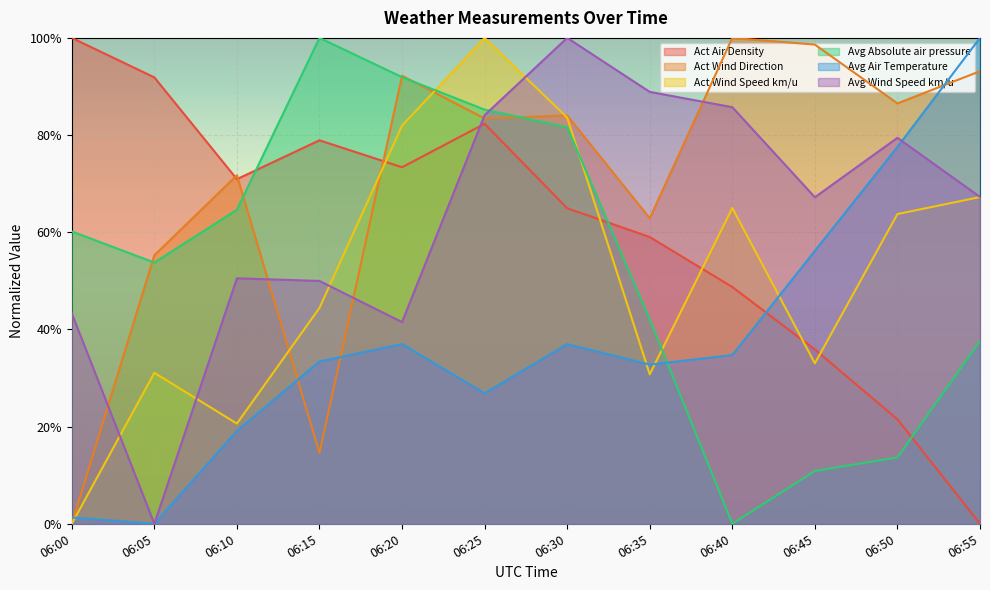

How many lines are shown in the chart?

6